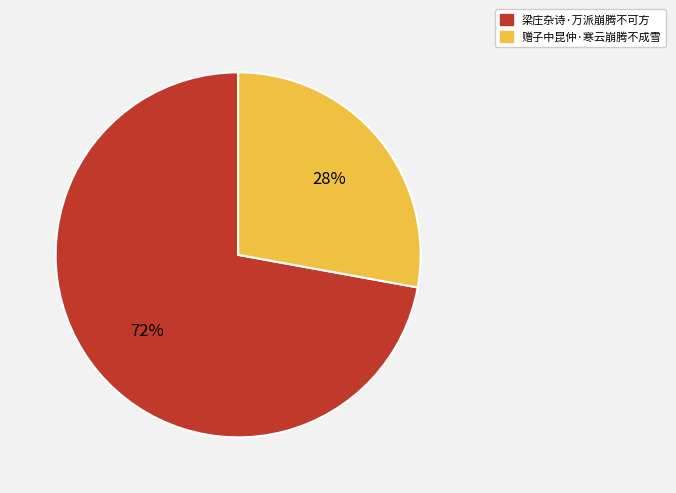

Which has a higher value, 梁庄杂诗·万派崩腾不可方 or 赠子中昆仲·寒云崩腾不成雪?

梁庄杂诗·万派崩腾不可方